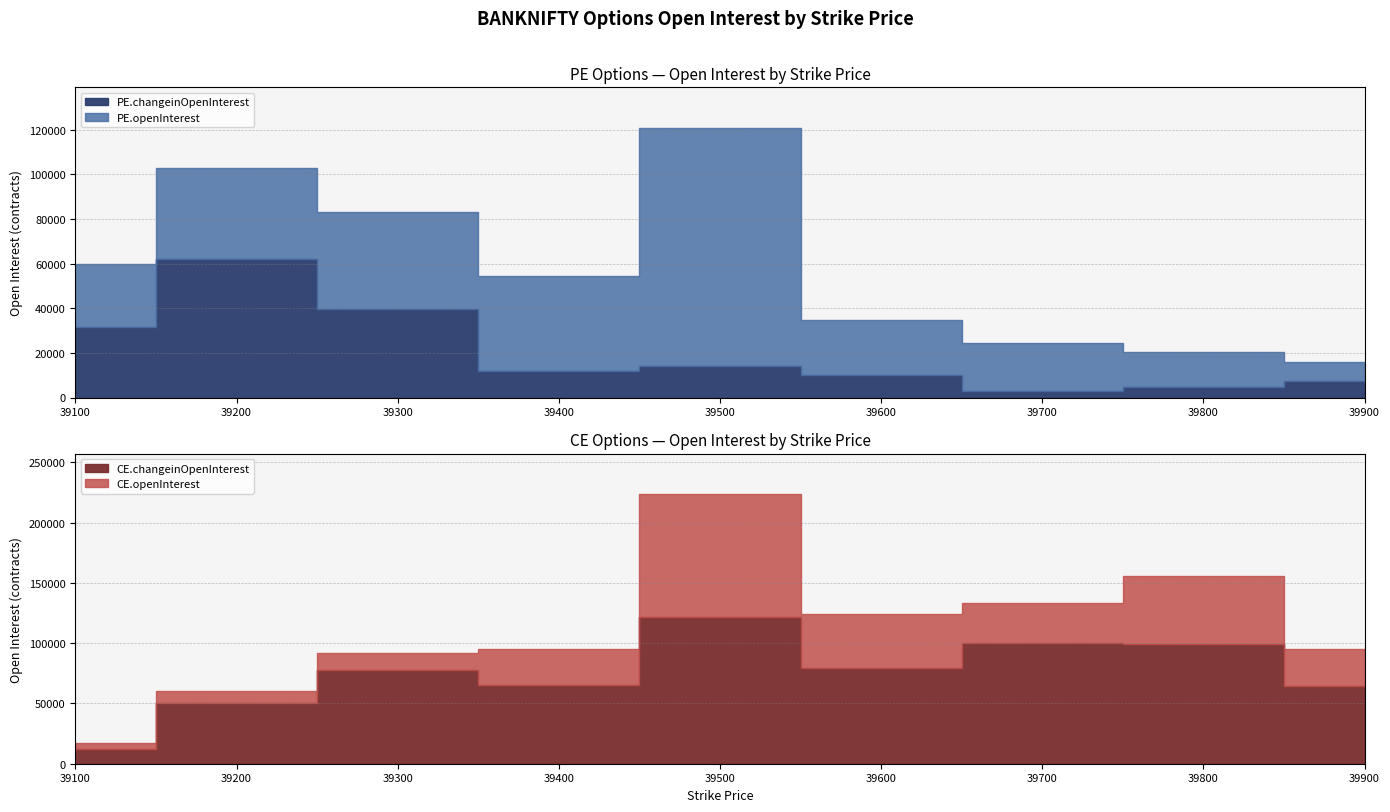

How many times do CE.changeinOpenInterest and PE.changeinOpenInterest cross each other?

1